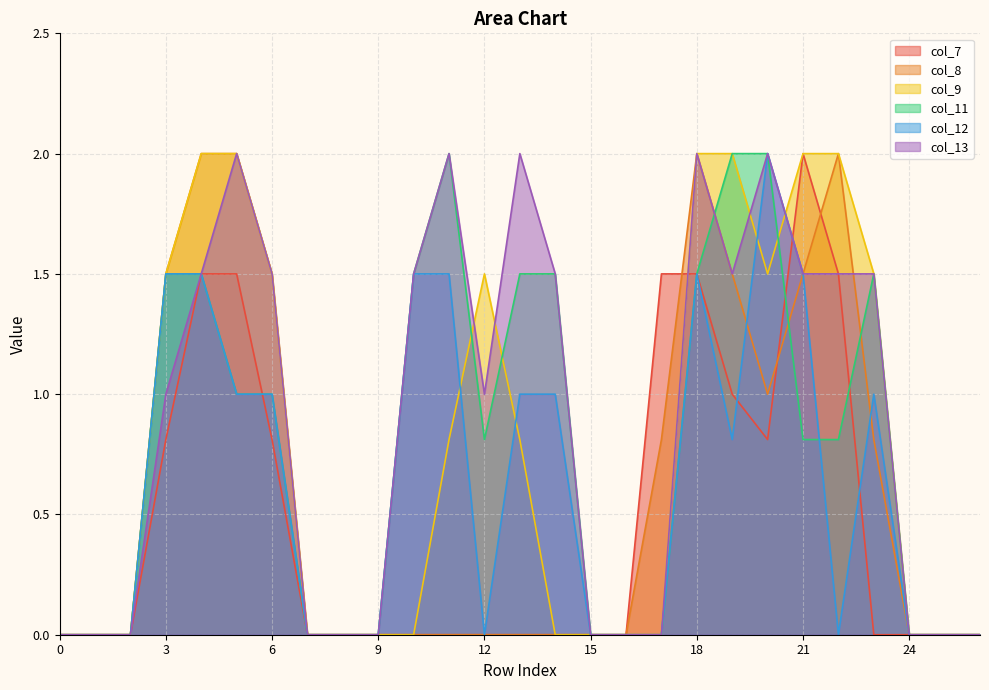

The col_11 series shows 0.0 at 26. True or false?

True